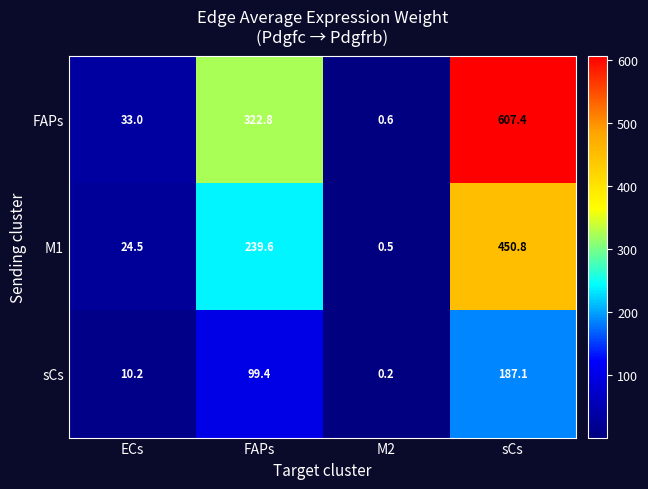

Rank the series by their maximum value, from highest to lowest.

FAPs, M1, sCs